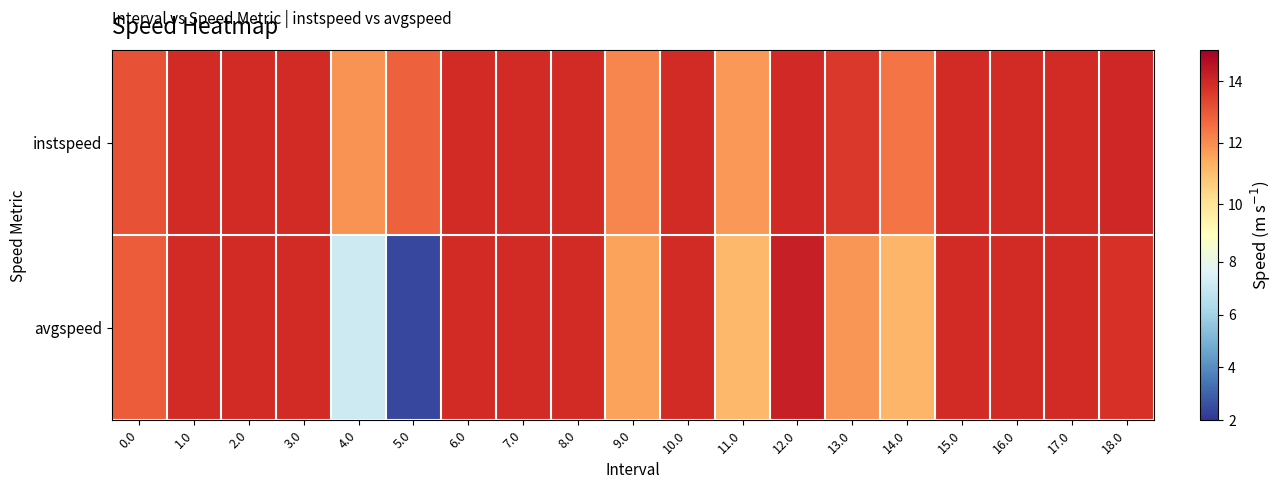

Reading left to right, transcribe all the data shown in this chart.

instspeed: 0.0=13.1	1.0=13.9	2.0=13.9	3.0=13.9	4.0=11.9	5.0=12.8	6.0=13.9	7.0=13.9	8.0=13.9	9.0=12.1	10.0=13.9	11.0=11.8	12.0=13.9	13.0=13.6	14.0=12.4	15.0=13.9	16.0=13.9	17.0=13.9	18.0=14.0
avgspeed: 0.0=12.9	1.0=13.9	2.0=13.9	3.0=13.9	4.0=7.1	5.0=2.4	6.0=13.9	7.0=13.9	8.0=13.9	9.0=11.6	10.0=13.9	11.0=11.1	12.0=14.2	13.0=11.8	14.0=11.2	15.0=13.9	16.0=13.9	17.0=13.9	18.0=13.7